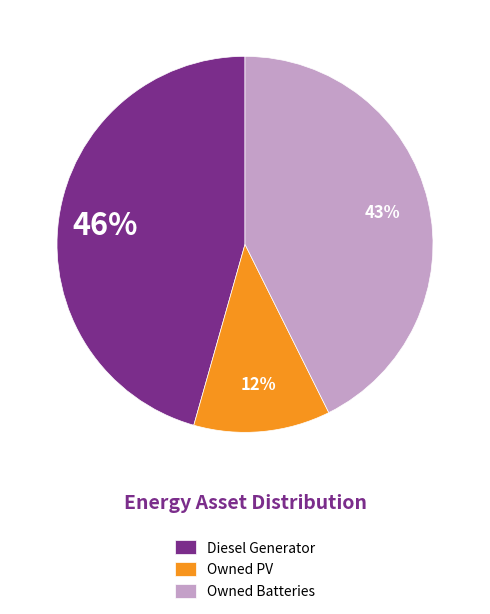

Count the number of slices in the pie.

3